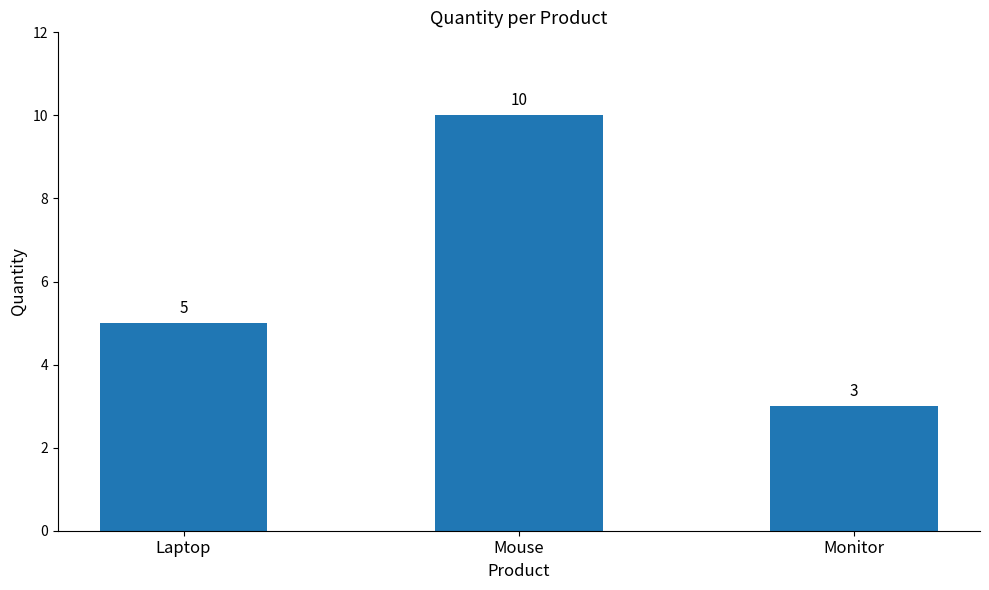

Are the bars horizontal?

No